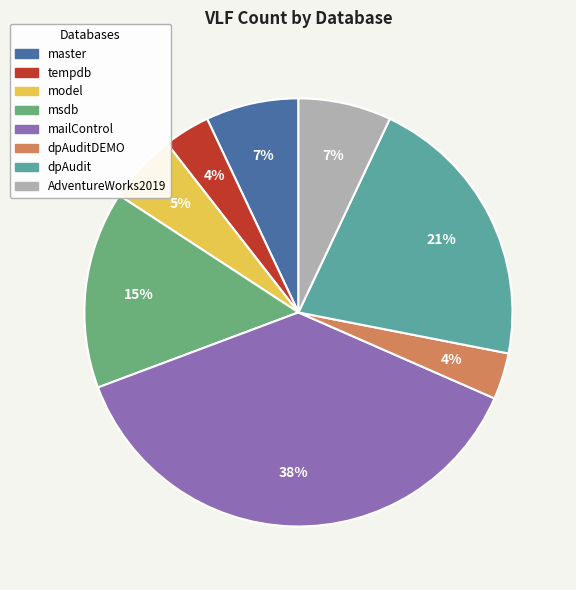

Does any single category account for the majority?

No